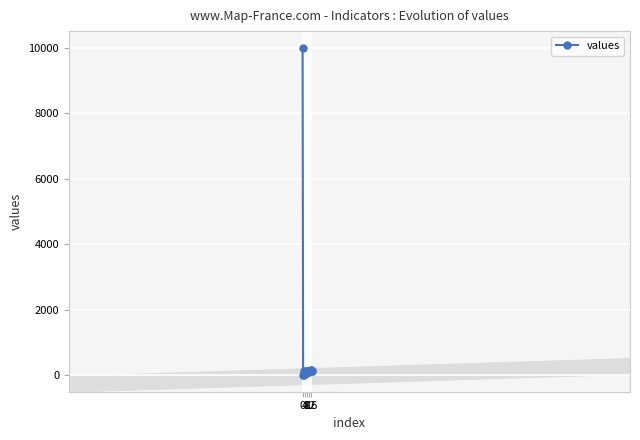

What is the maximum value shown in the chart?

10000